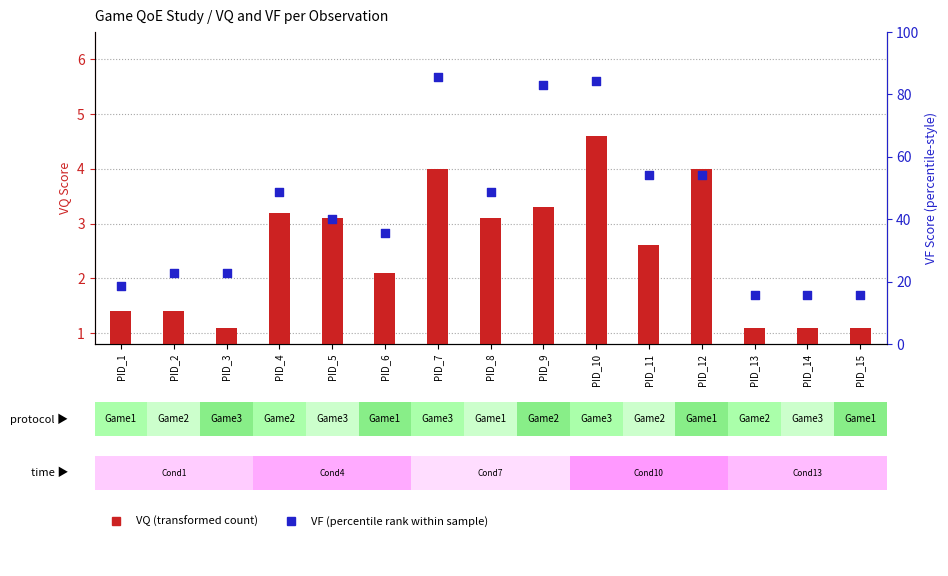

Which series contains the highest Y value?

VF (percentile rank)